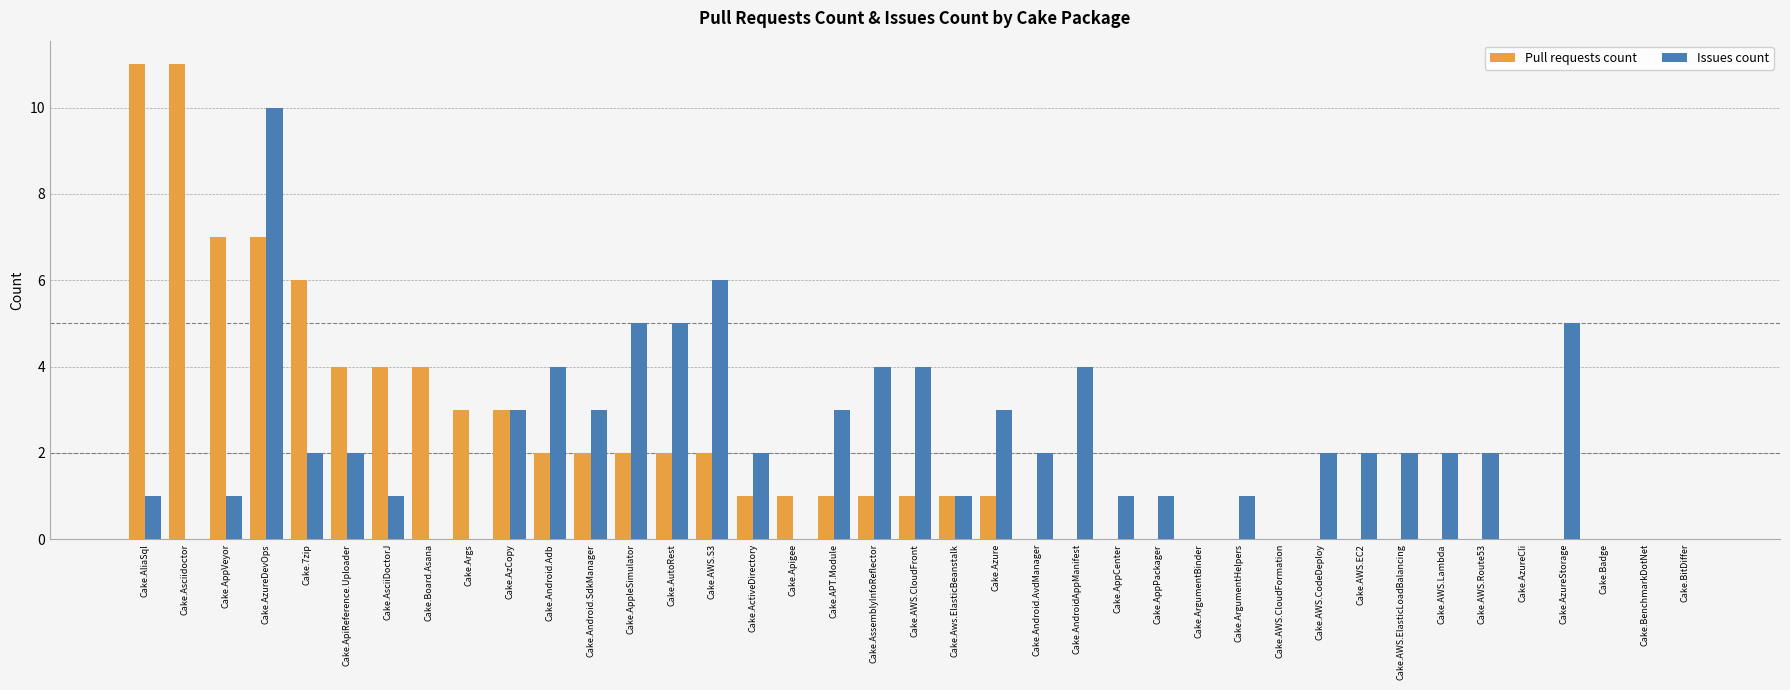

What are all the series names shown in the legend?

Pull requests count, Issues count